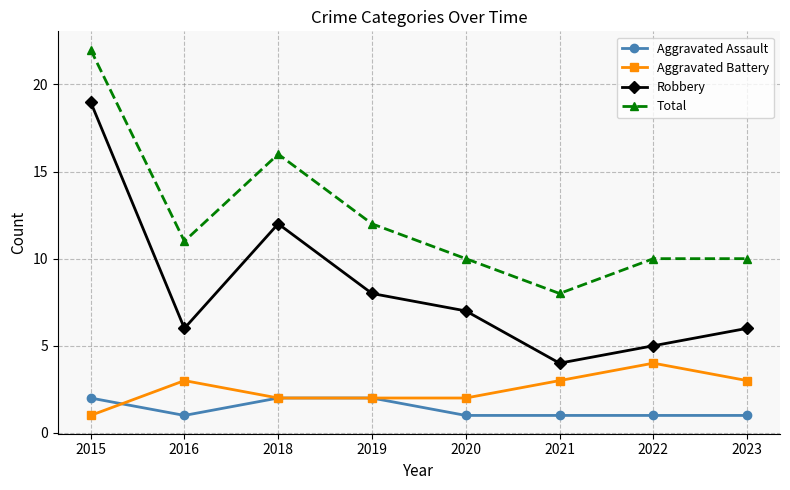

Which series has the largest total across all categories?

Total